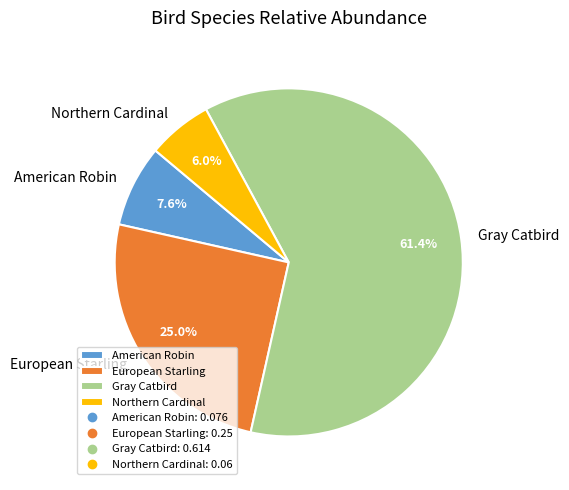

Does European Starling account for over 50% of the chart?

No